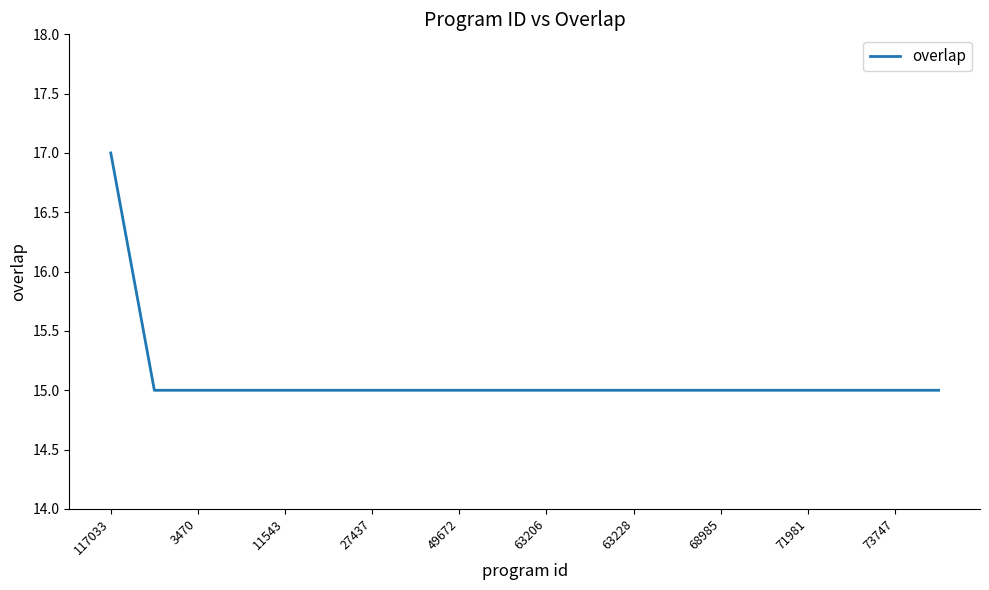

What is the smallest value displayed?

15